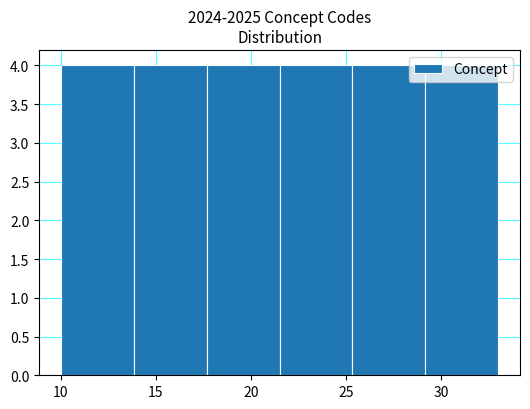

Reading left to right, list every bar in this chart as the range it spans on the x-axis followed by its height. Neither the bar edges nor the heights are printed on the chart, so give them approximately, as read against the axes.

10.0 to 14.0: 4
14.0 to 17.5: 4
17.5 to 21.5: 4
21.5 to 25.5: 4
25.5 to 29.0: 4
29.0 to 33.0: 4